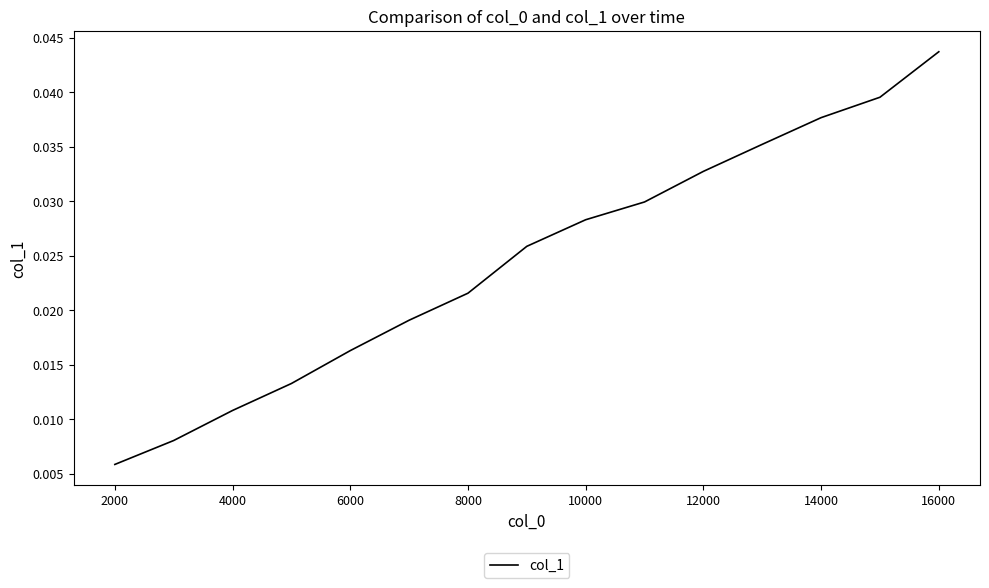

Does the chart have visible grid lines?

No